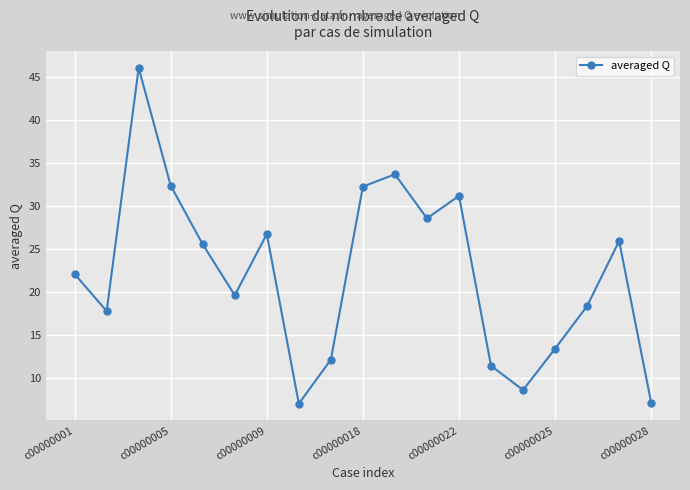

What is the value of the 2nd point from the left?

17.7